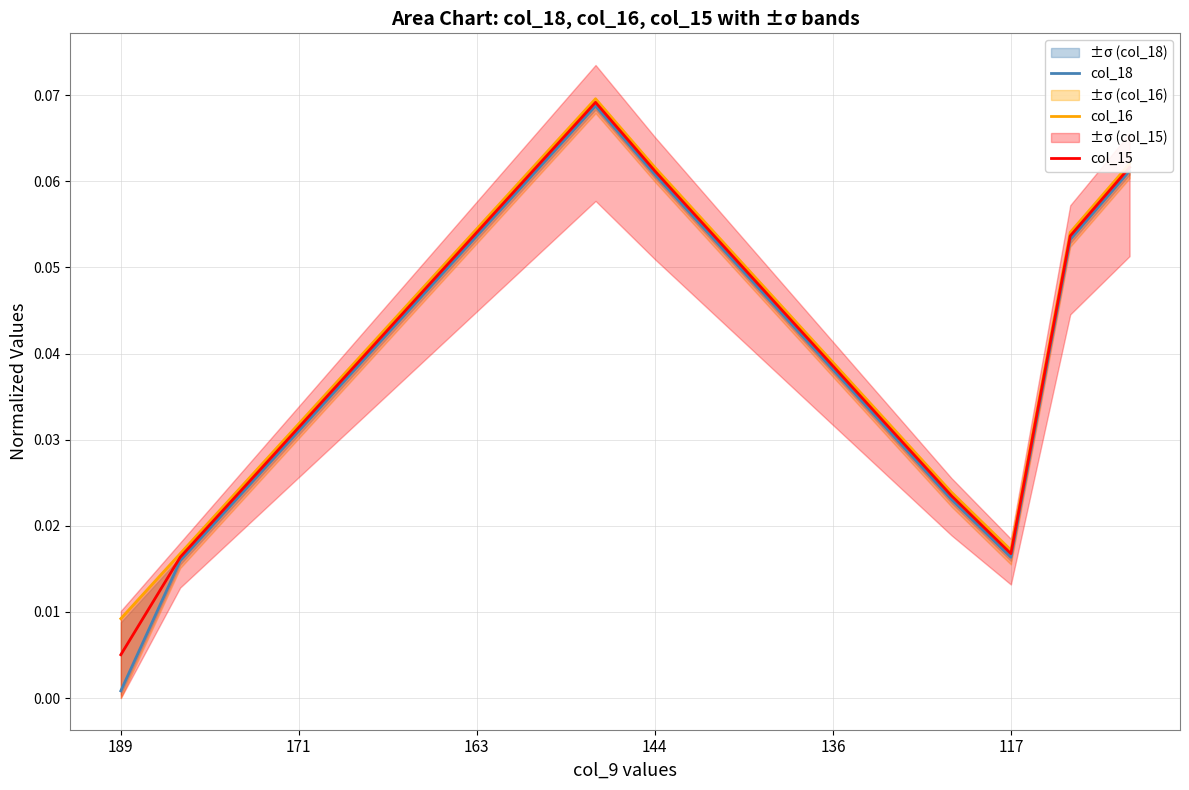

Does the chart display data point markers on the line(s)?

No